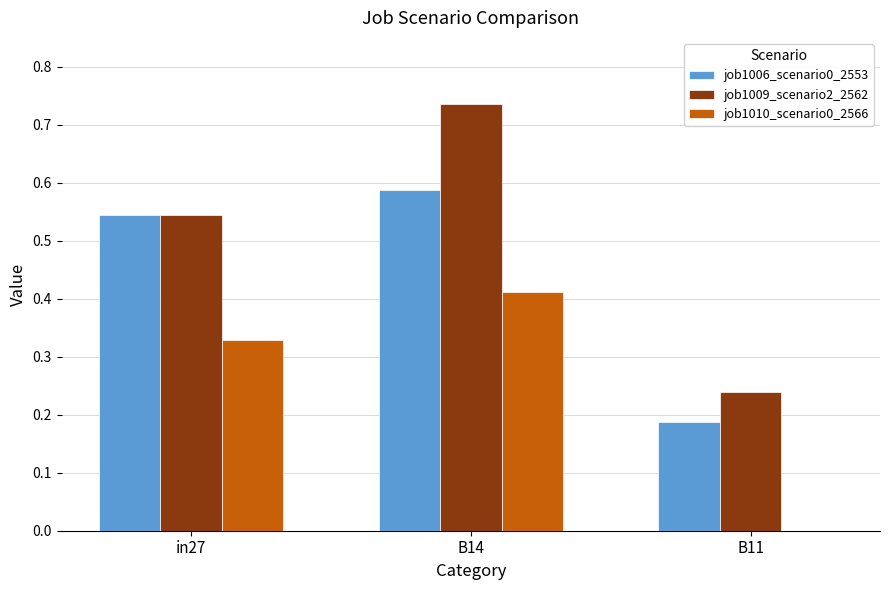

What is the sum of all job1009_scenario2_2562 values?

1.5